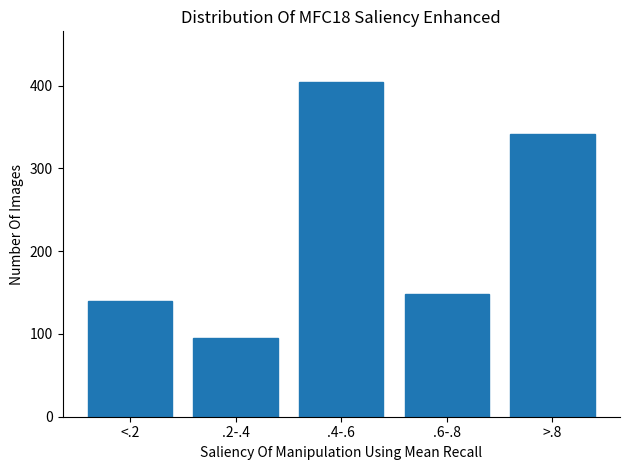

Reading left to right, what are all the values shown in this chart?

140	95	405	148	342